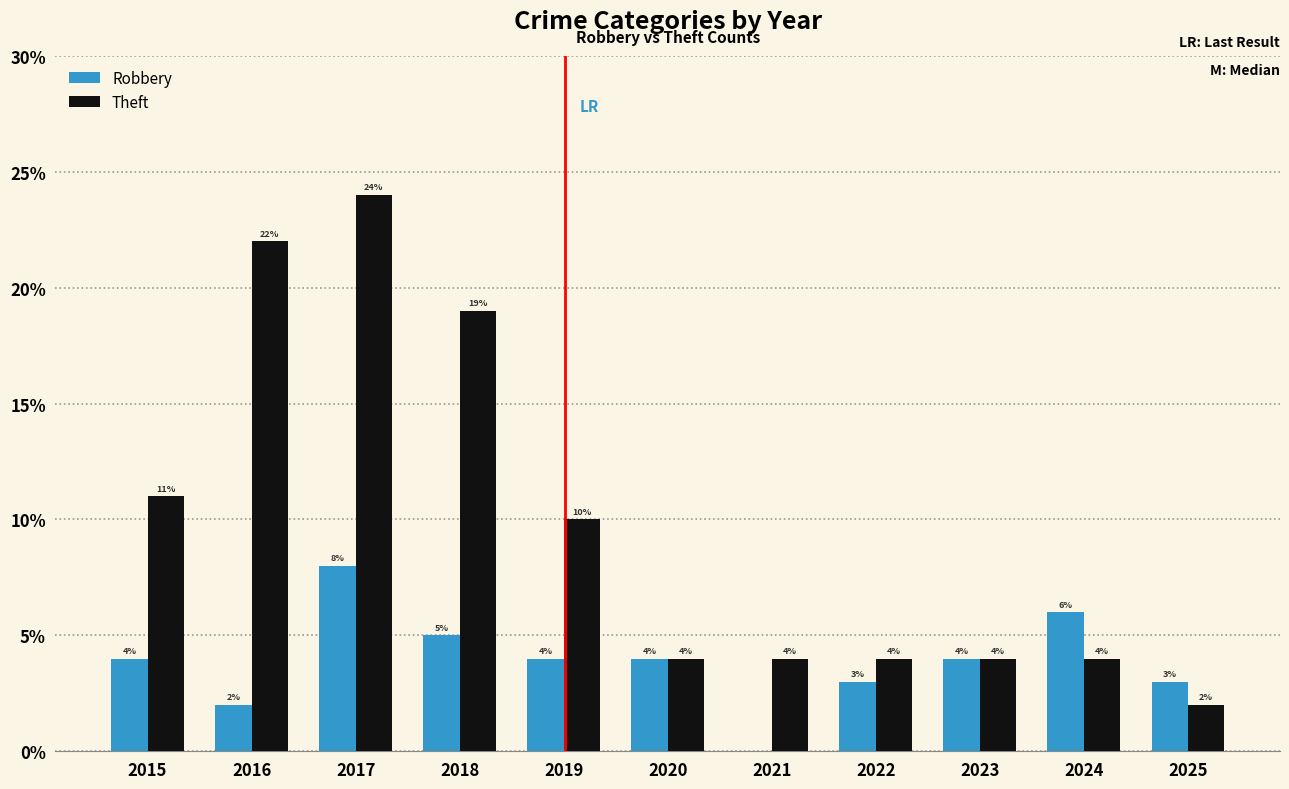

Reading right to left, transcribe all the data shown in this chart.

Robbery: 3	6	4	3	0	4	4	5	8	2	4
Theft: 2	4	4	4	4	4	10	19	24	22	11